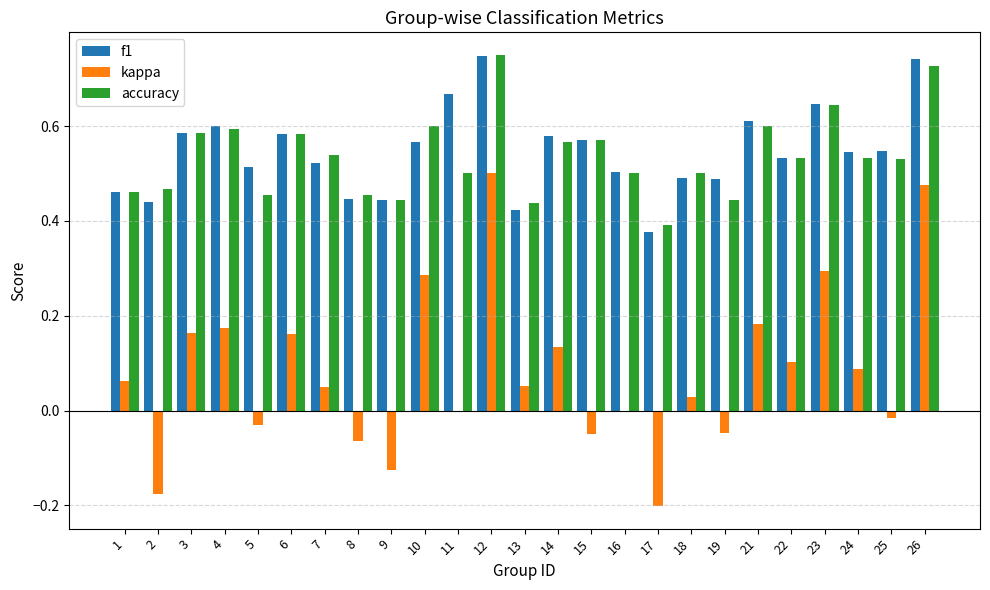

How many groups of bars are there?

25